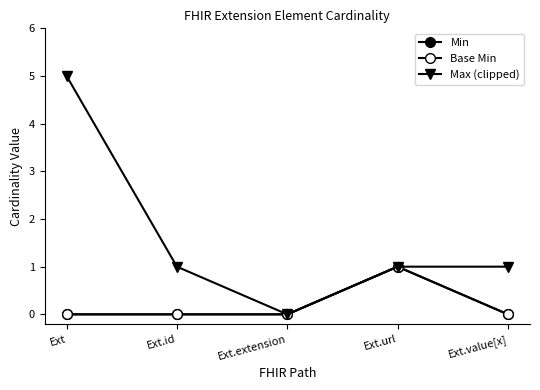

What position from the right is Ext?

5